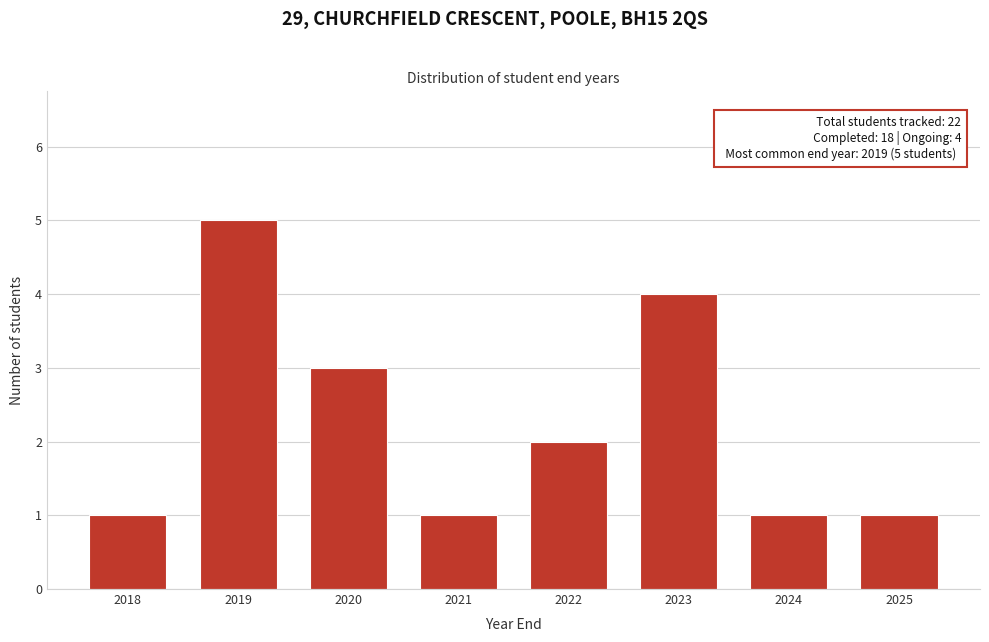

Reading right to left, what are all the values shown in this chart?

2025=1	2024=1	2023=4	2022=2	2021=1	2020=3	2019=5	2018=1